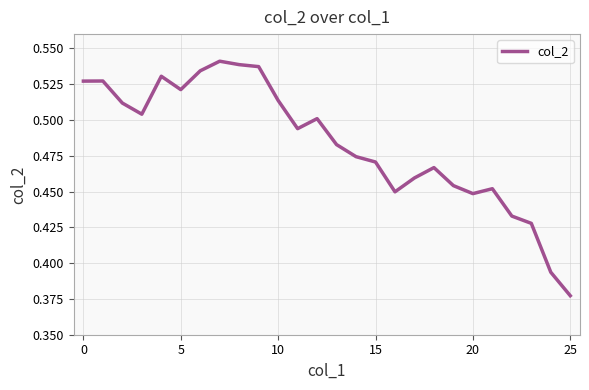

Does the chart have visible grid lines?

Yes